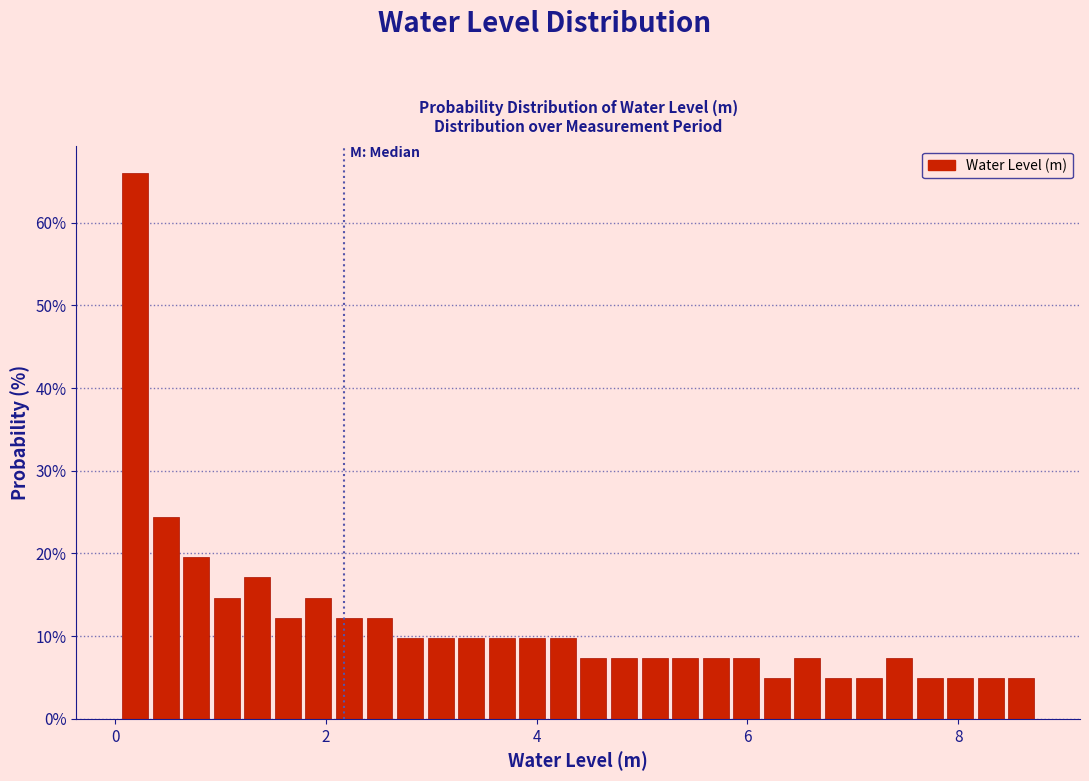

Read against the x-axis, roughly where is the centre of the tallest bar?

0.2